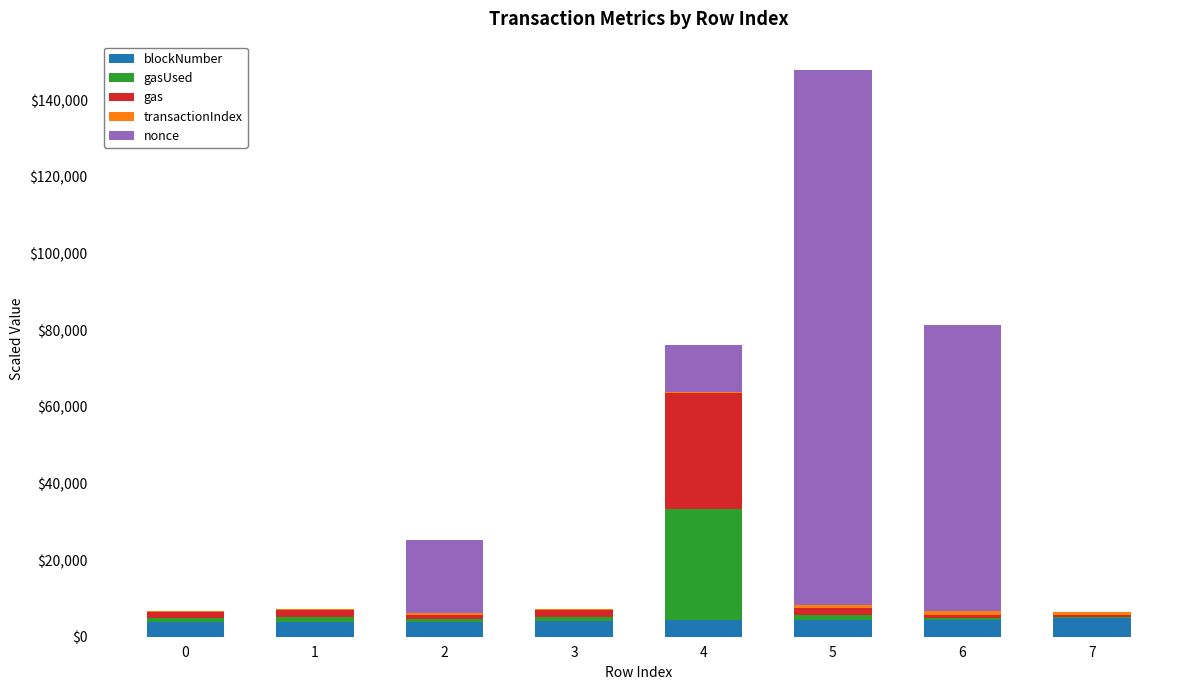

At which category is the sum across all series the highest?

5